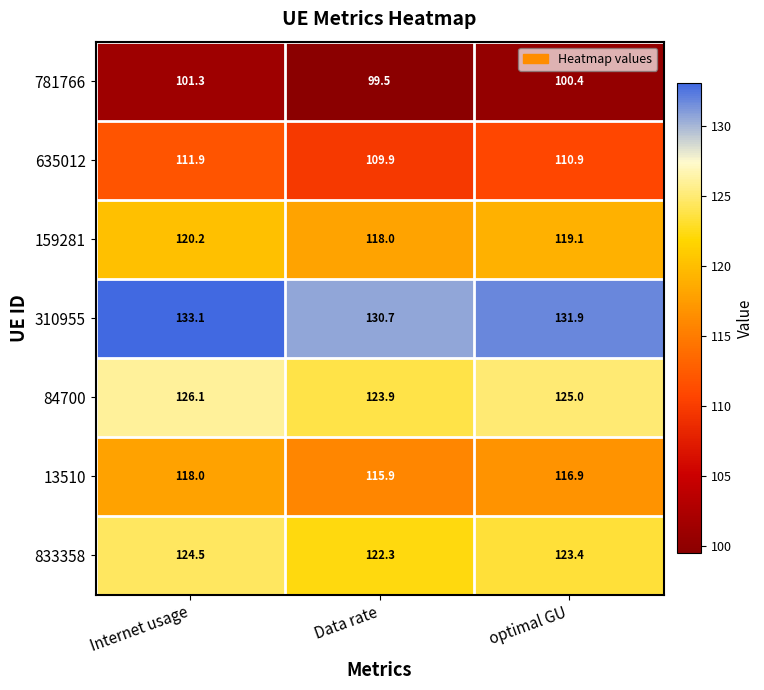

What is the sum of the 310955 values at Data rate and optimal GU?

262.6